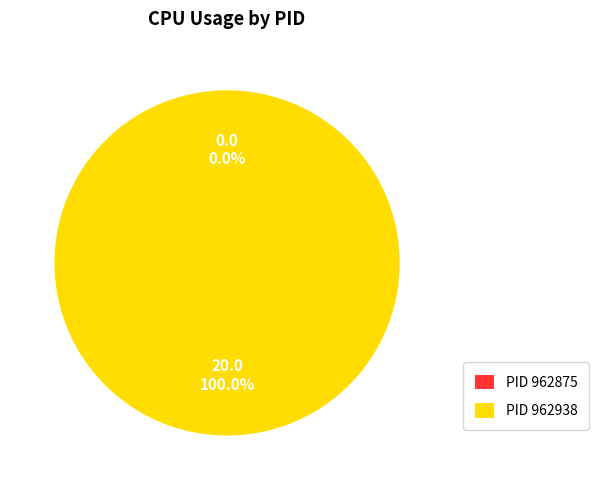

Does 962875 account for over 50% of the chart?

No